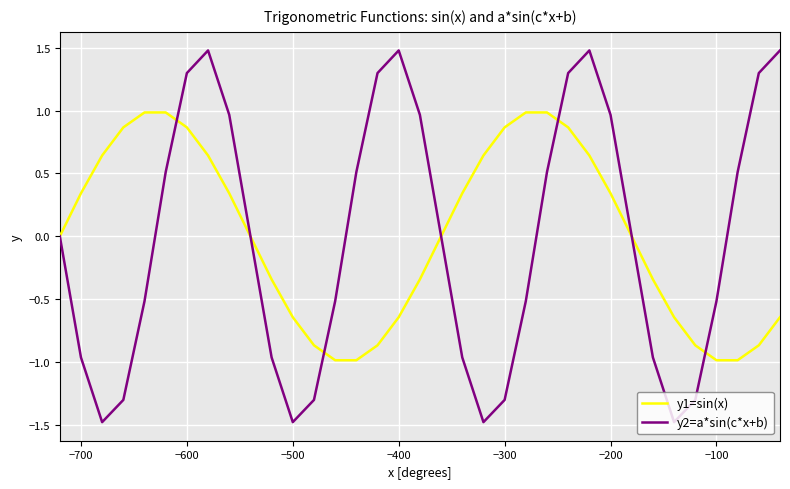

In y2=a*sin(c*x+b), how many points are lower than both neighbors (excluding endpoints)?

4